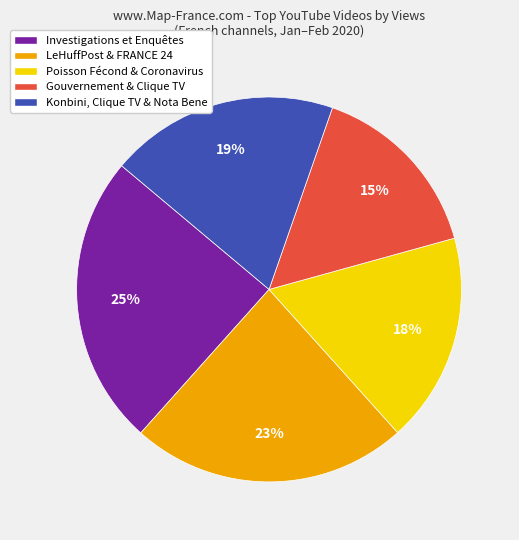

Is there any slice that represents more than half of the pie?

No